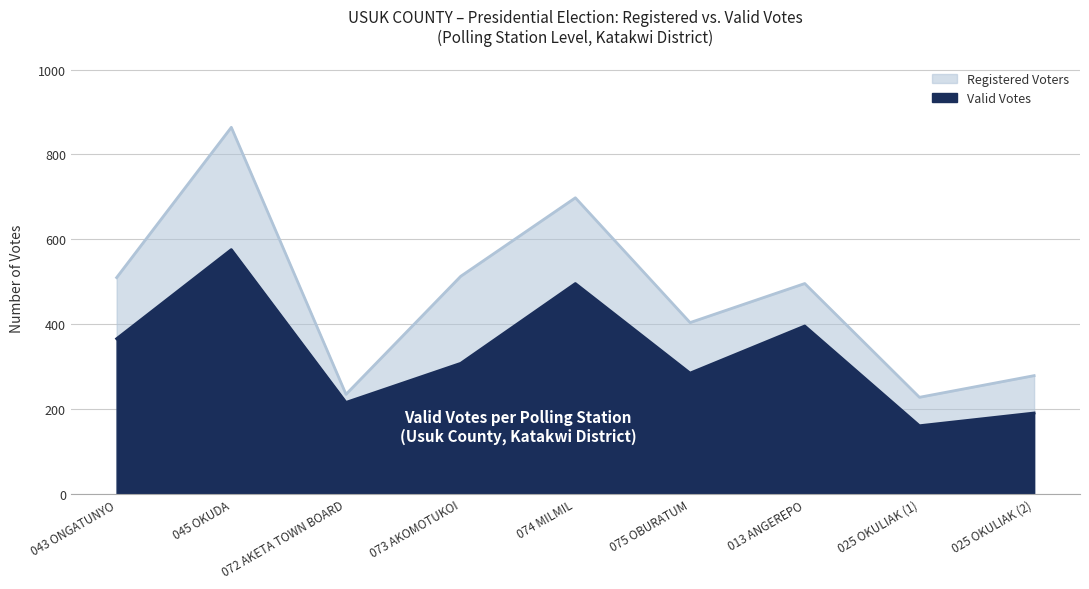

At how many categories does at least one series exceed 345?

6